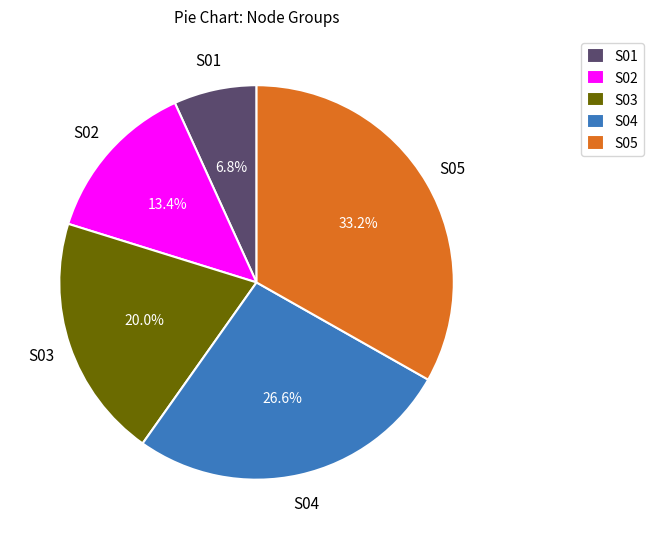

Rank the categories by value from highest to lowest.

S05, S04, S03, S02, S01